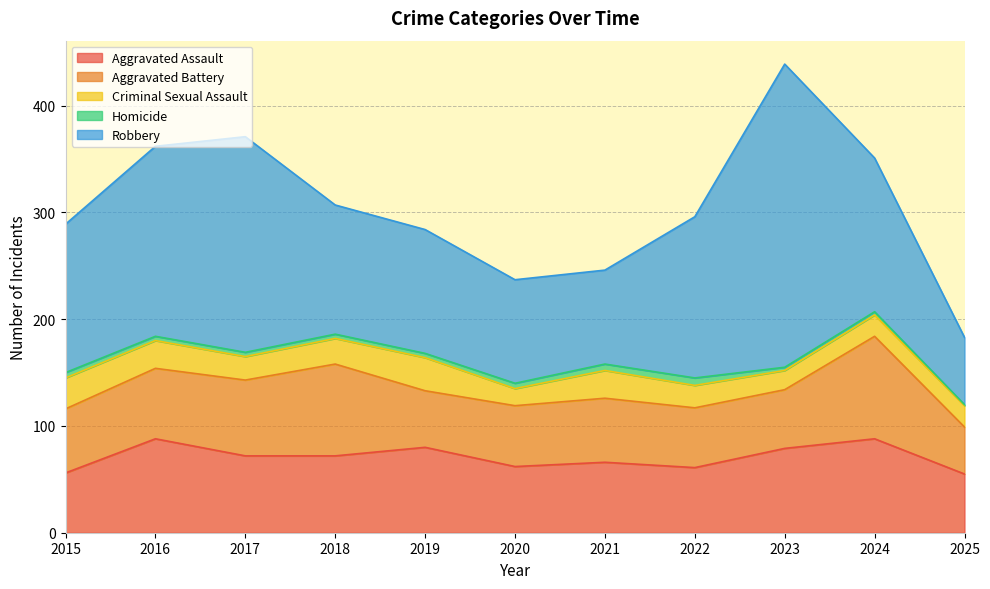

How many lines are shown in the chart?

5